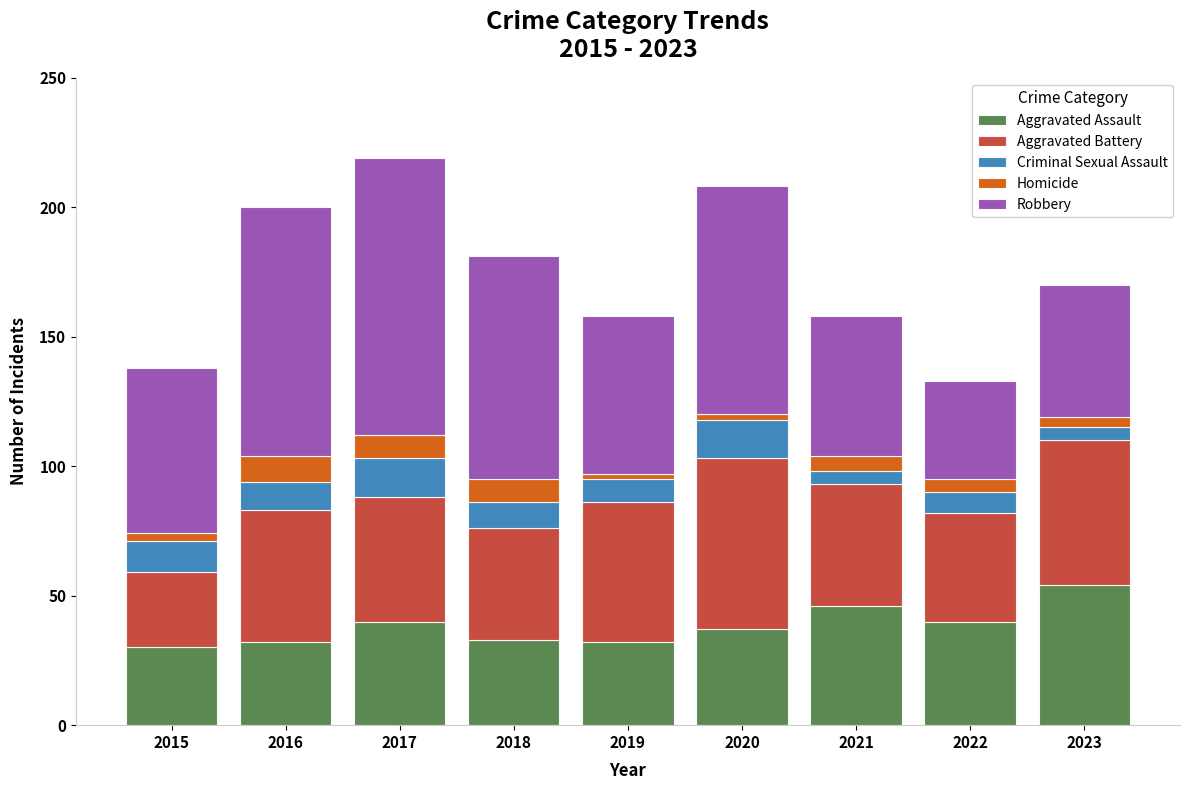

What is the average value of the Aggravated Assault series?

38